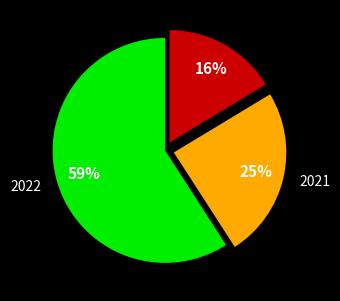

To the nearest percent, what is the difference between the largest and smallest slice percentages?

43%